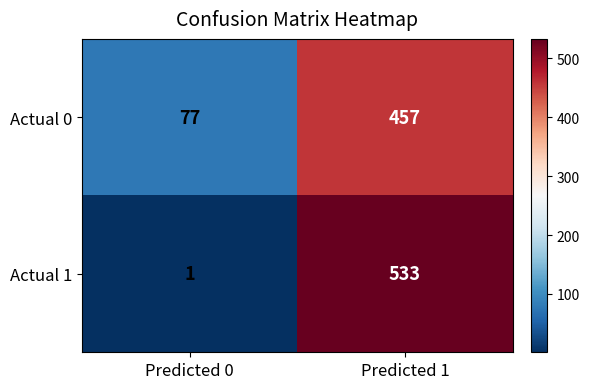

True or false: Actual 1 has a value of 1 at Predicted 0.

True